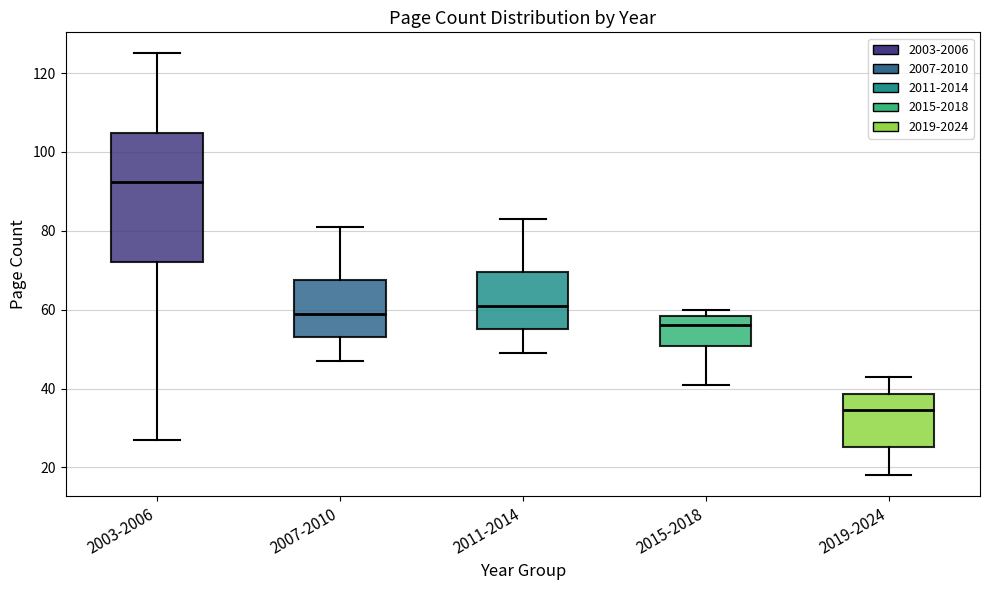

Where does the median line of the box for 2015-2018 sit on the y-axis? The values are not printed on the chart, so give them approximately, as read against the axis.

56